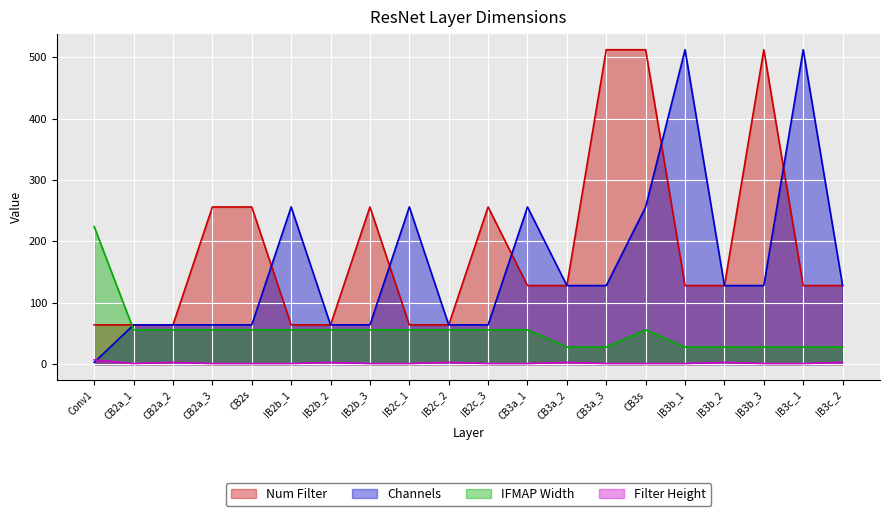

What is the total value across all series at IB2c_3?

377